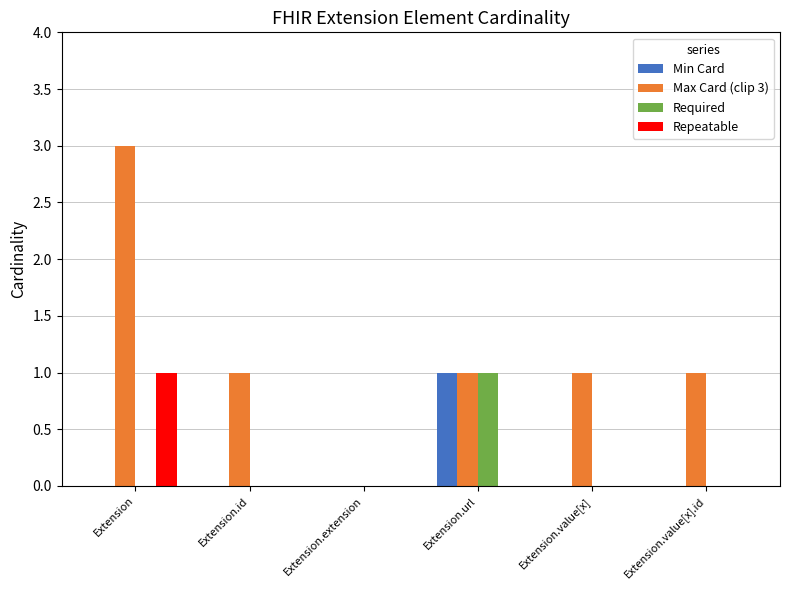

At which category is the sum across all series the highest?

Extension